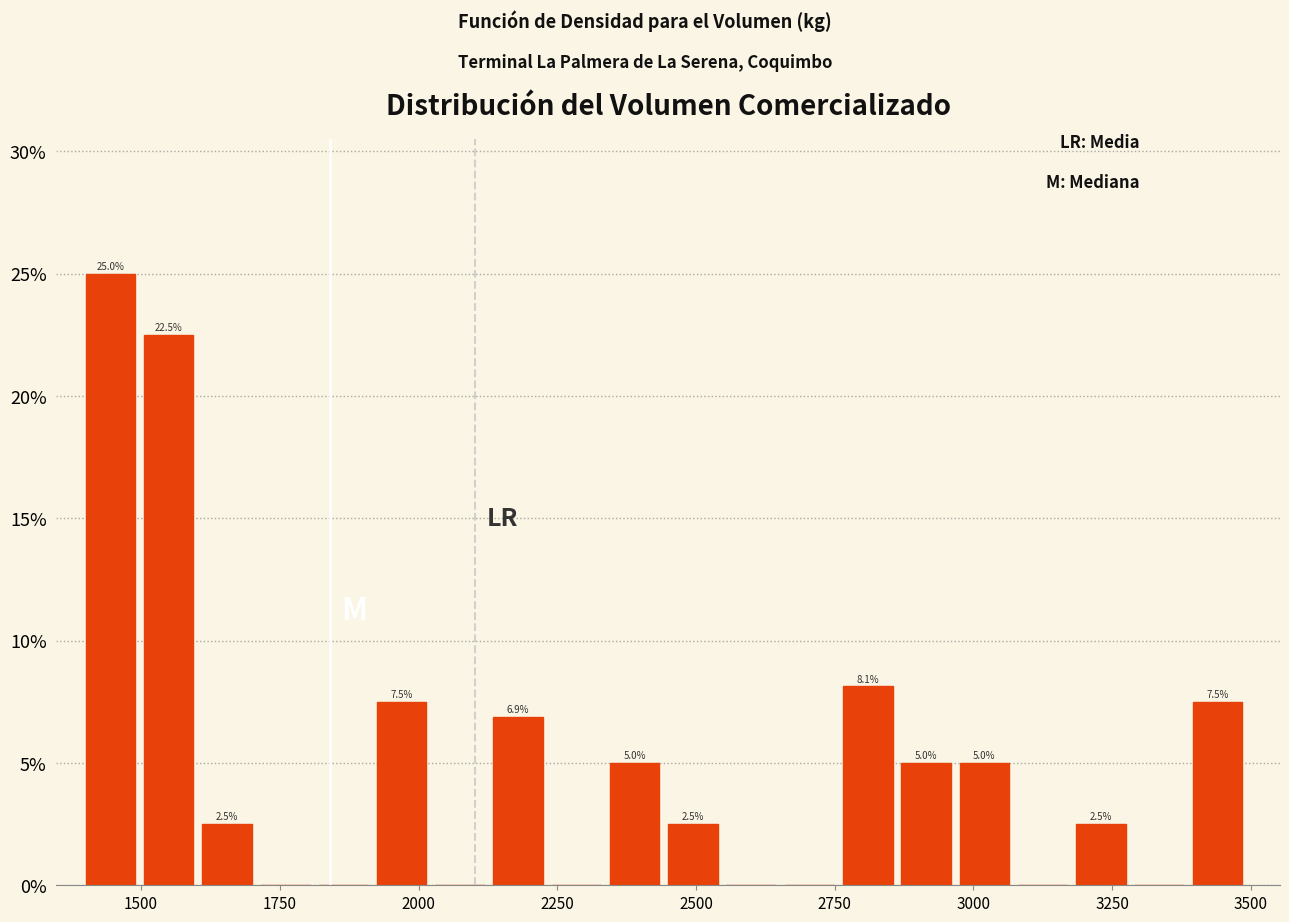

Around what value on the x-axis is the tallest bar? Give the approximate position of its centre, as read against the axis.

1450